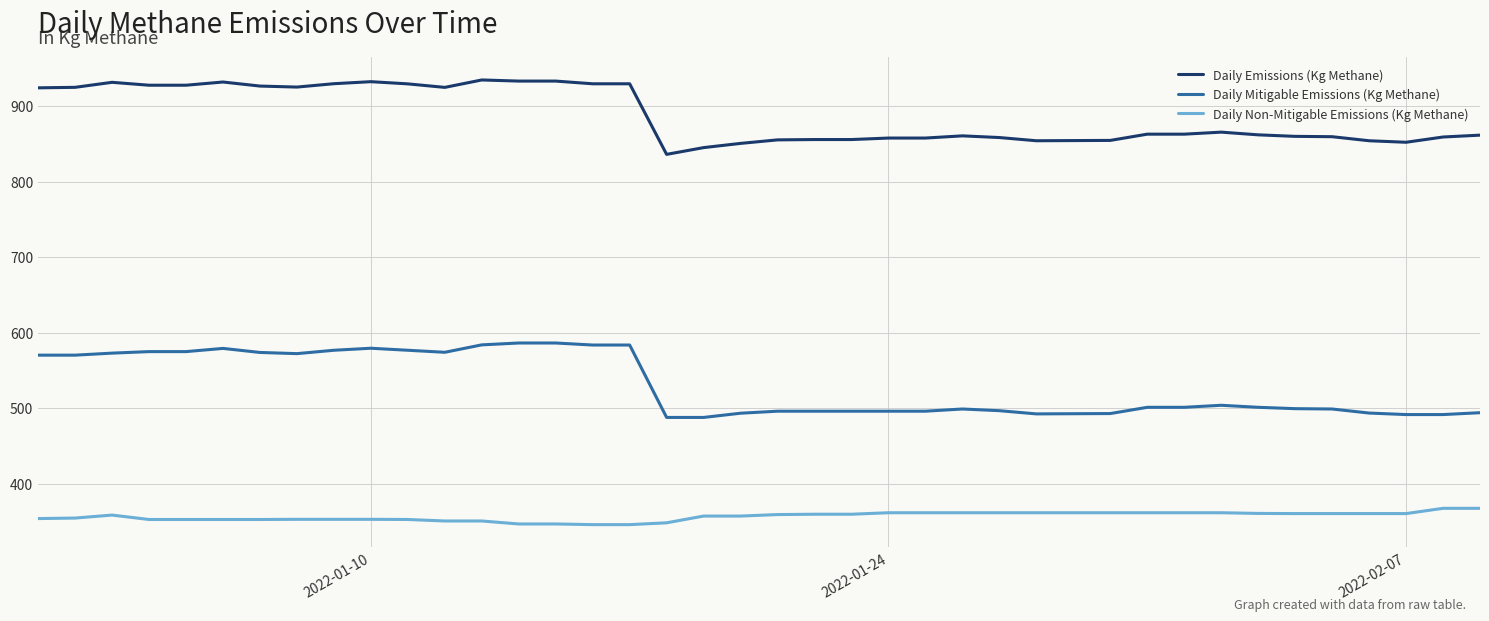

Which series has the largest range (max minus min)?

Daily Mitigable Emissions (Kg Methane)